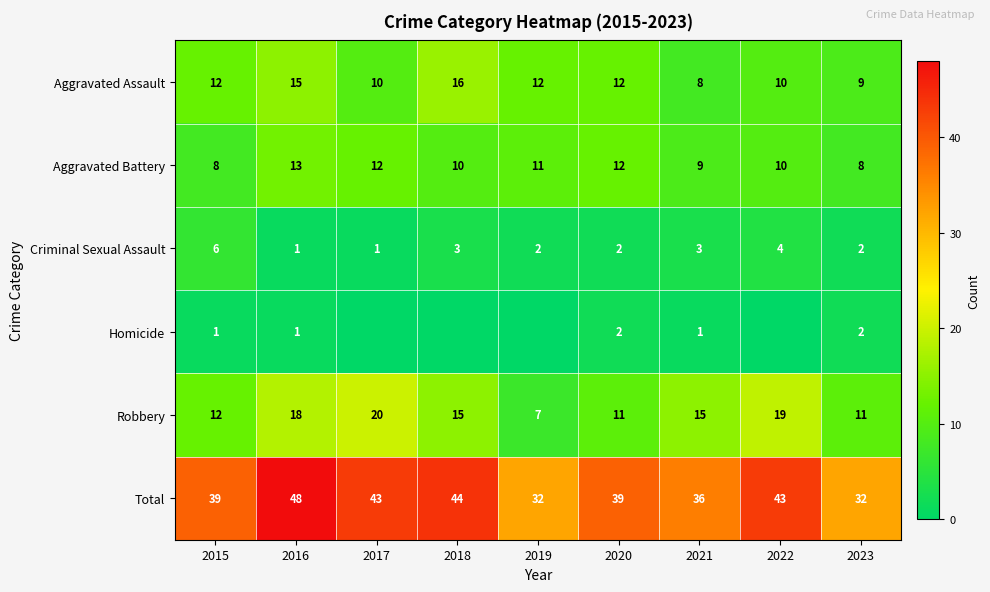

Count the Aggravated Assault values in the range 10 to 12.

5